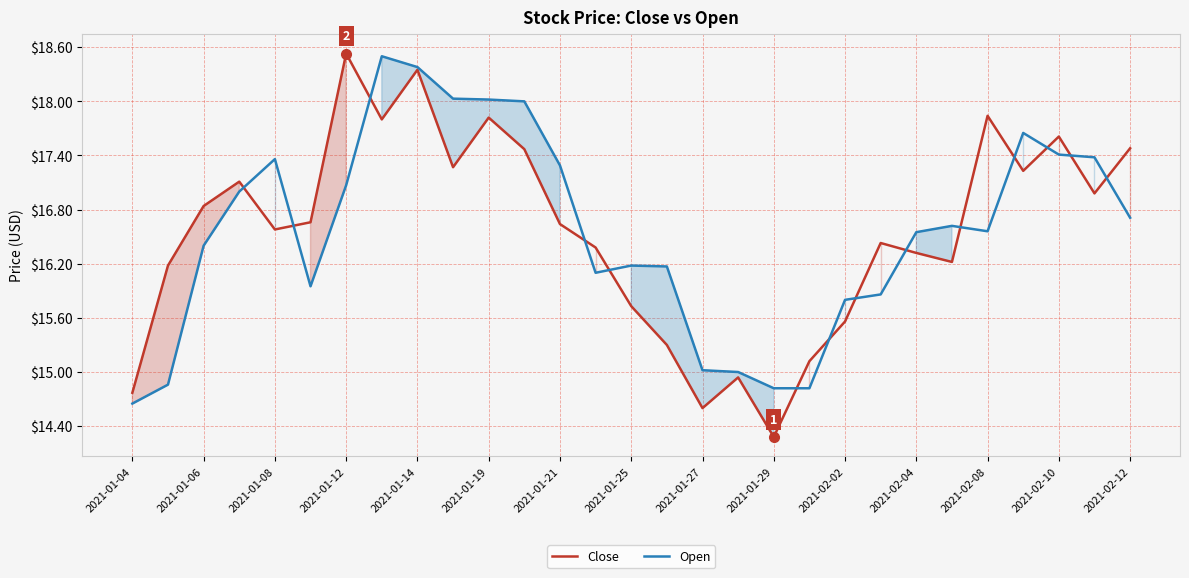

Which series changed the most between 2021-01-27 and 2021-02-12?

Close